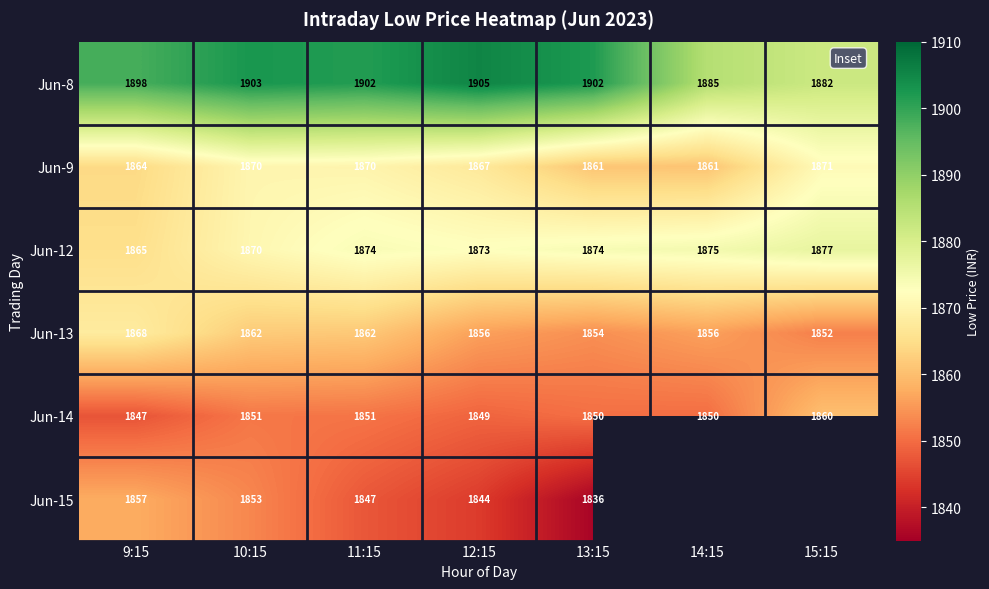

At which category is the sum across all series the highest?

10:15